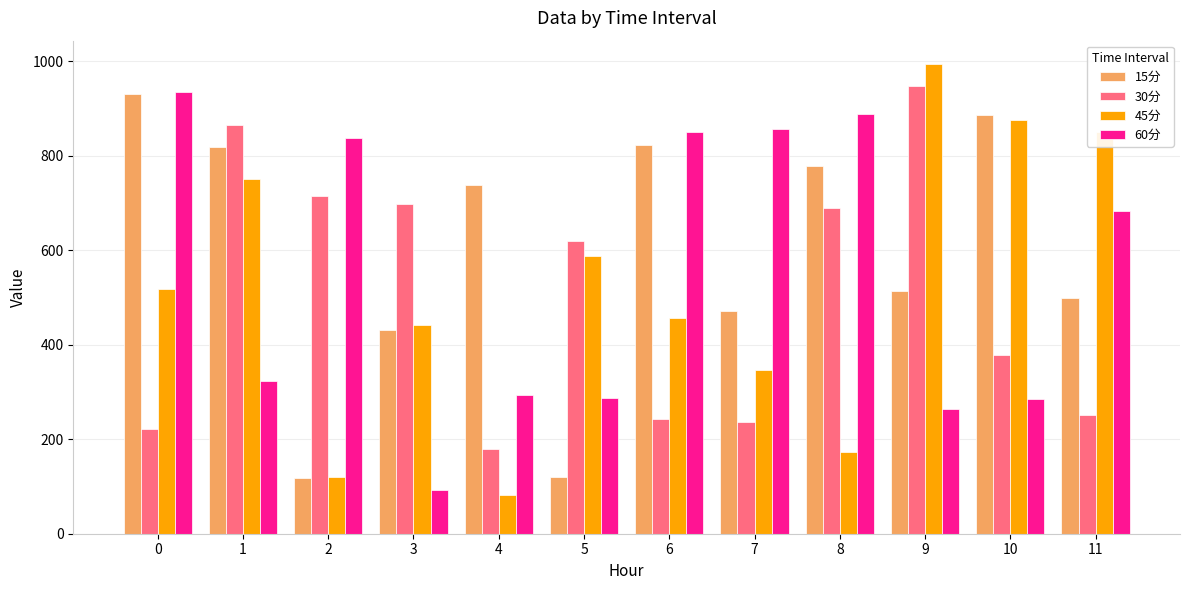

Are the bars horizontal?

No